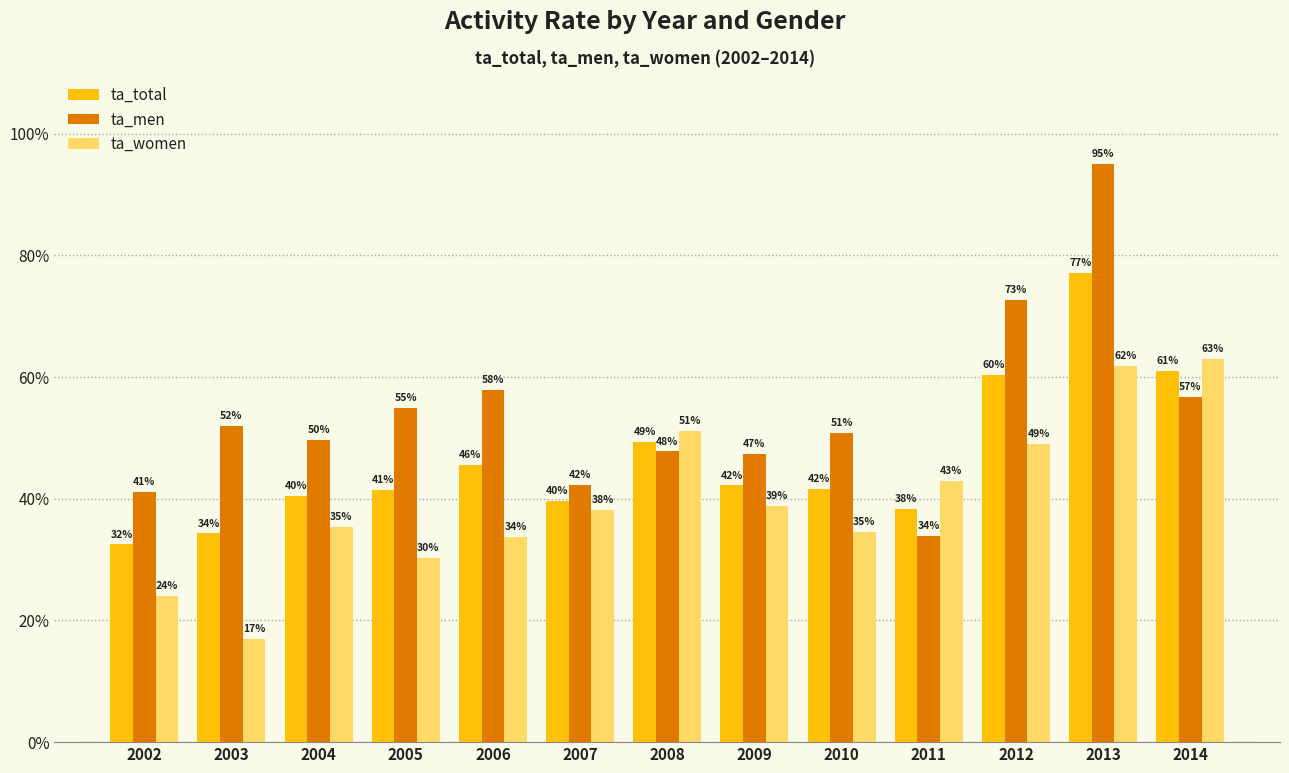

What is the difference between the ta_women values at 2004 and 2013?

0.3